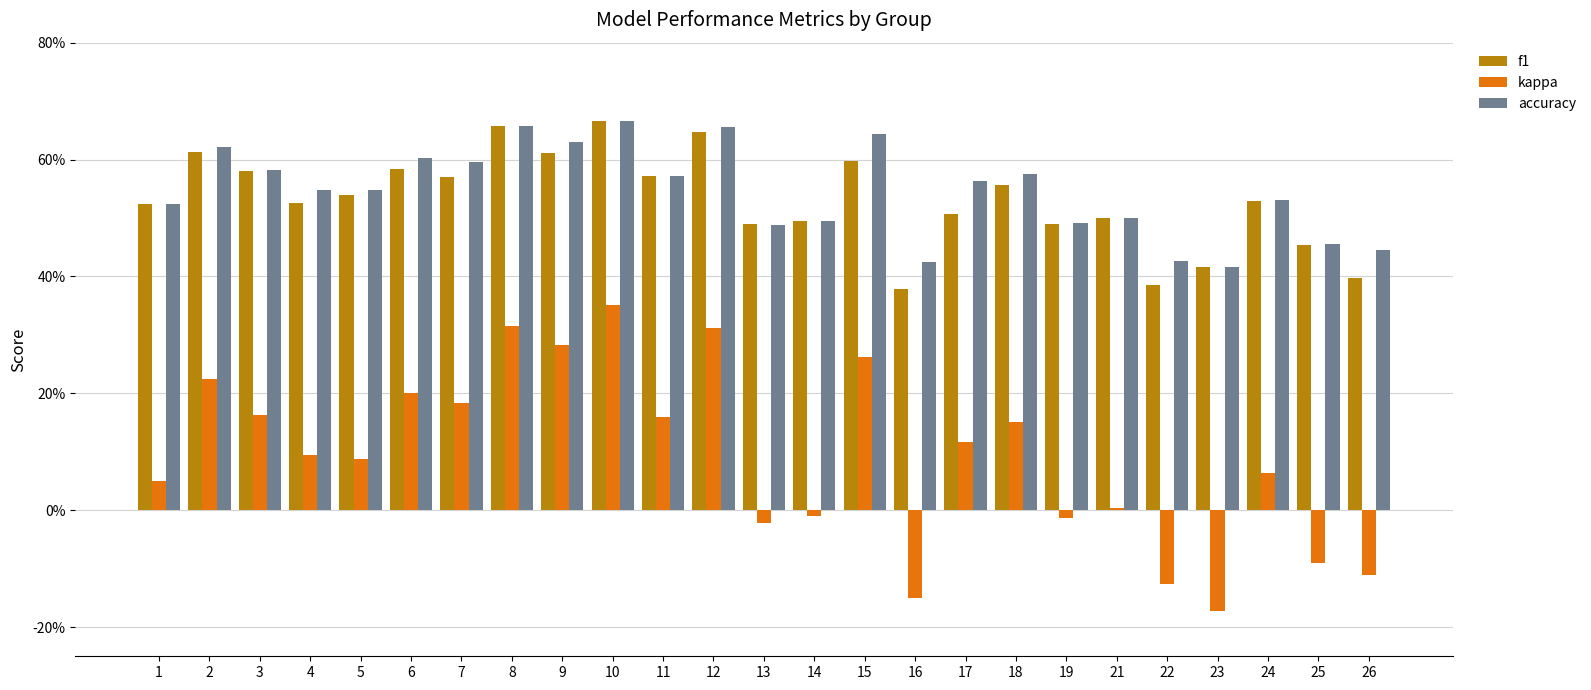

What are all the series names shown in the legend?

f1, kappa, accuracy